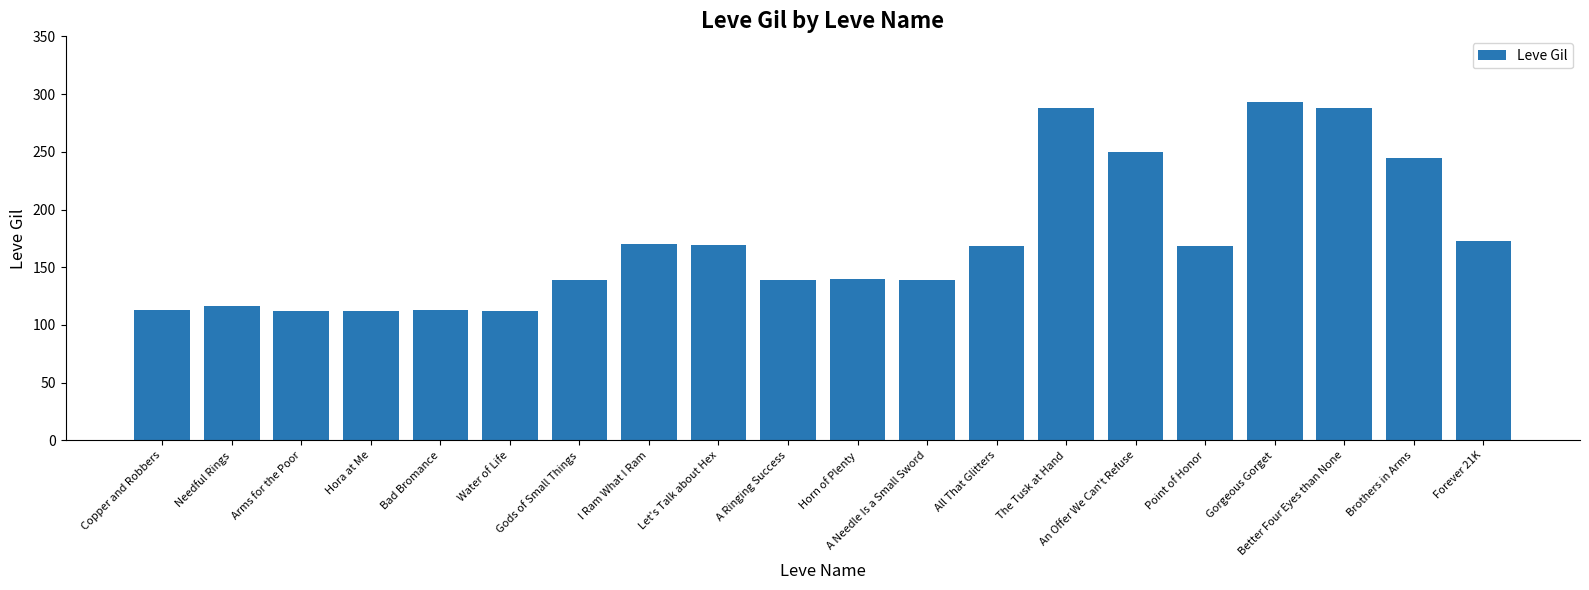

What is the value of the 5th bar from the left?

113